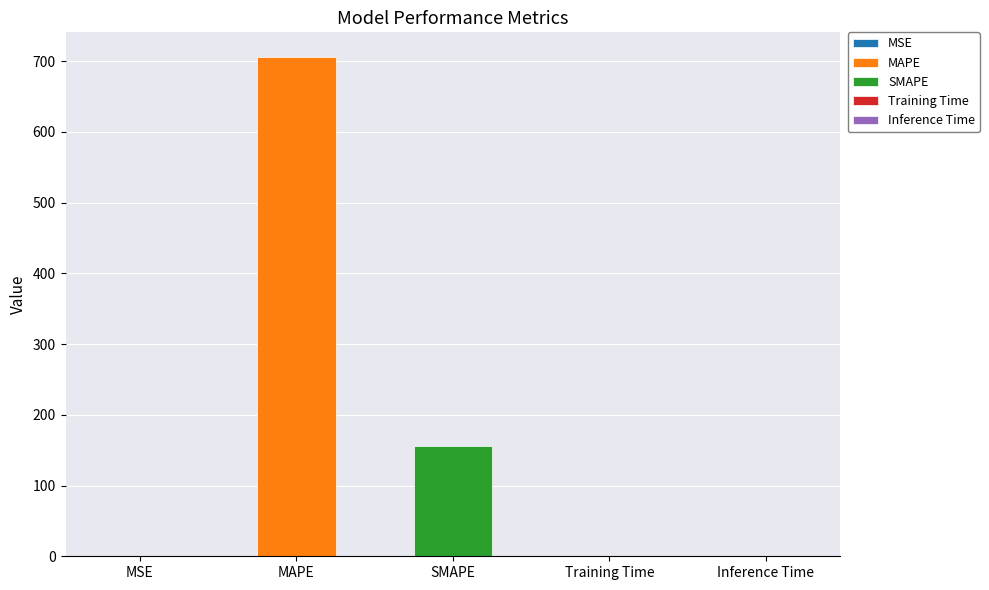

Count the number of categories in the chart.

5